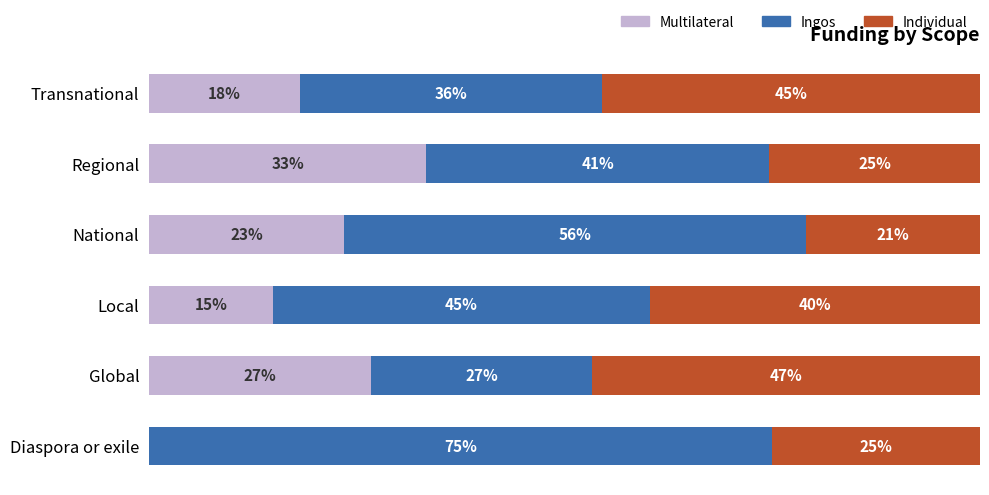

Reading left to right, transcribe all the data shown in this chart.

Multilateral: 0.0	26.7	14.9	23.5	33.3	18.2
Ingos: 75.0	26.7	45.5	55.6	41.3	36.4
Individual: 25.0	46.7	39.7	21.0	25.4	45.5